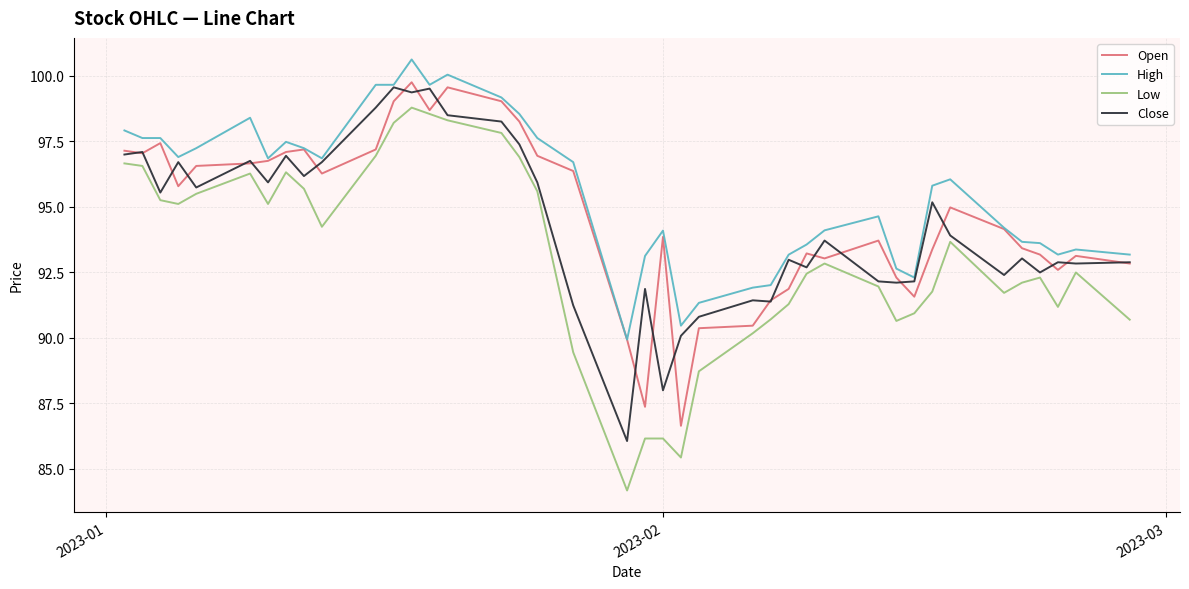

True or false: Close has more than 1 points higher than both neighbors.

True